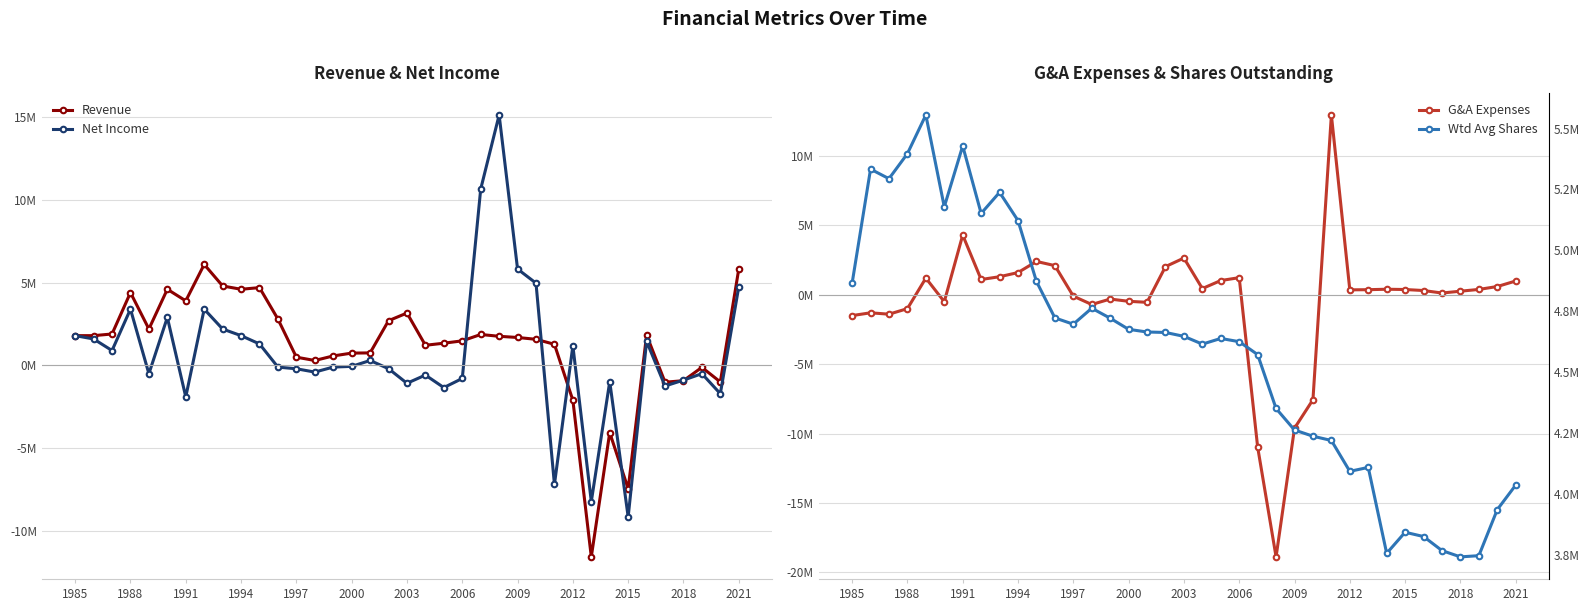

What is the sum of all Net Income values?

26473808